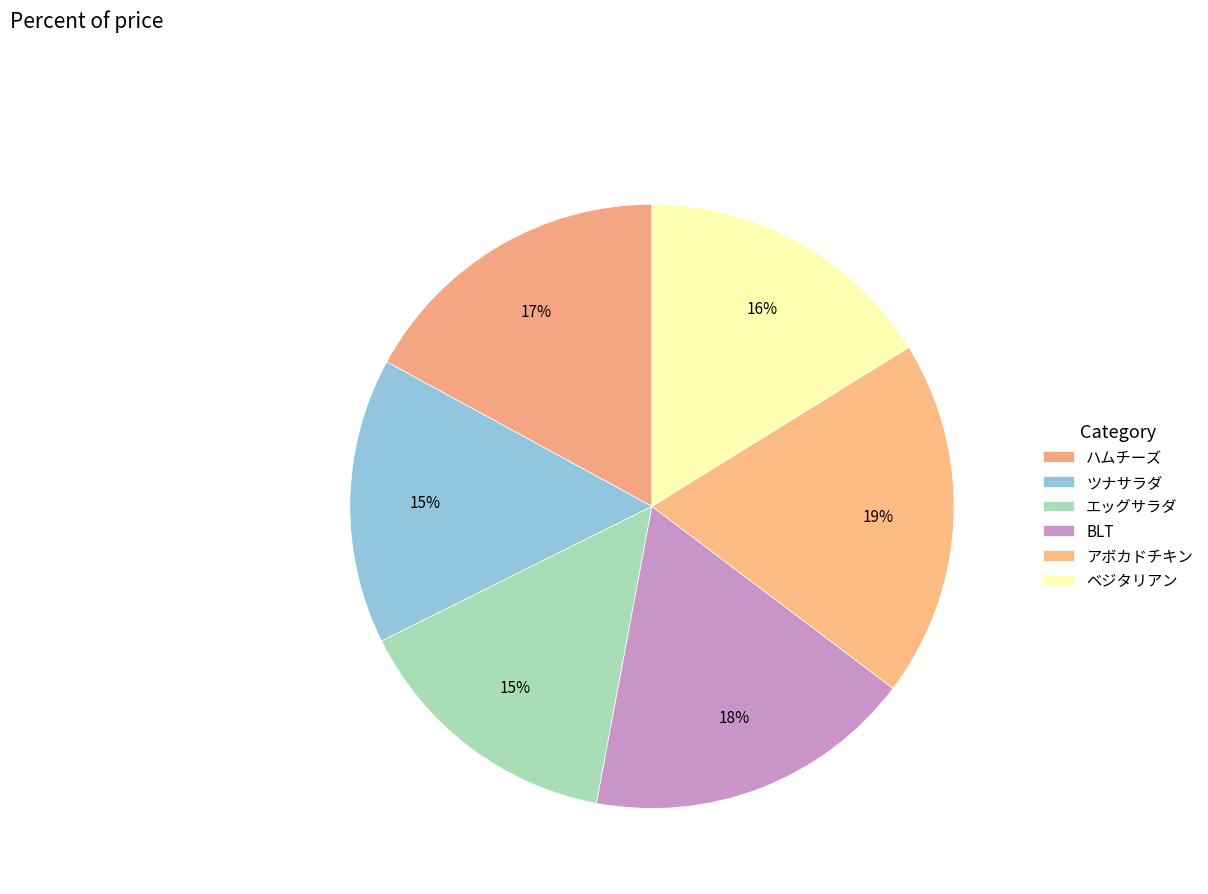

To the nearest percent, what portion does ハムチーズ represent?

17%